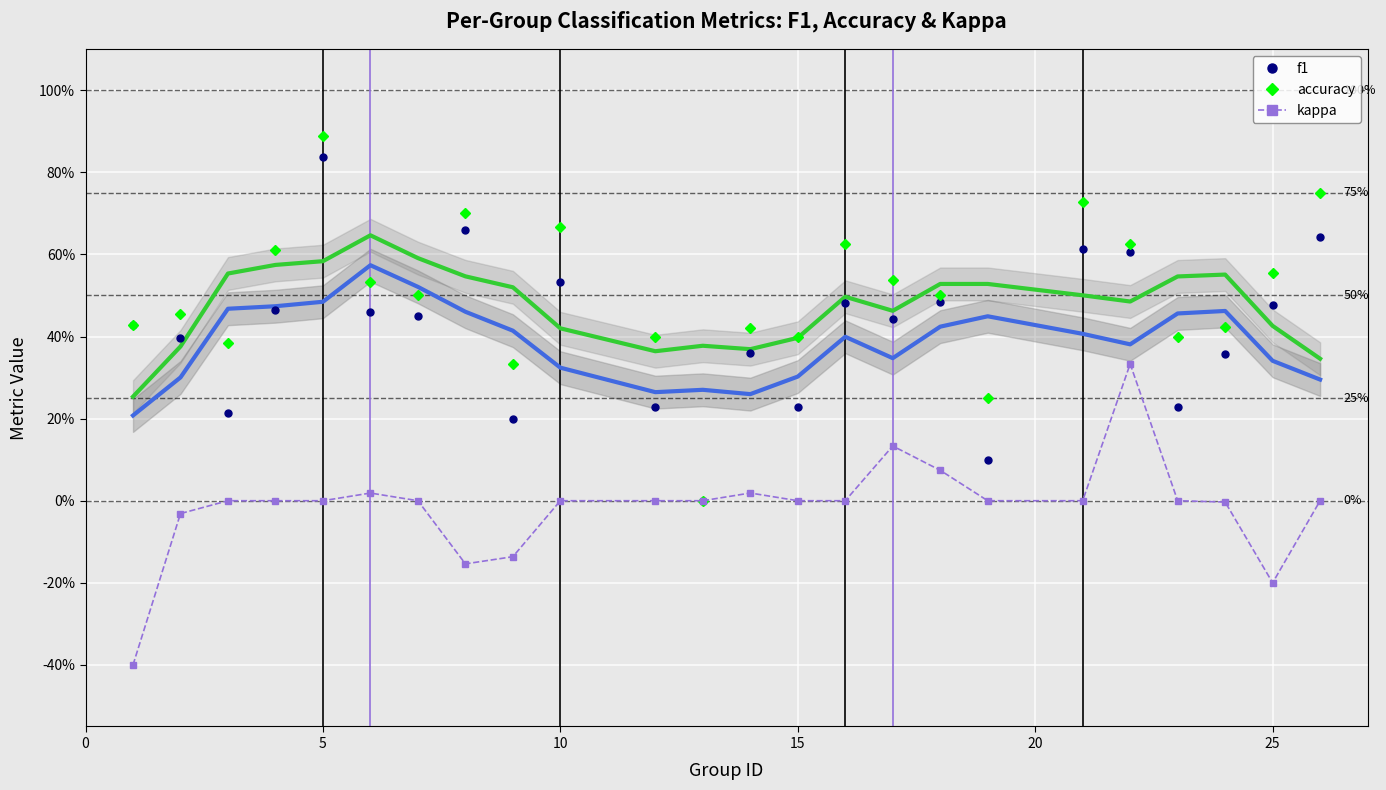

How many lines are shown in the chart?

3